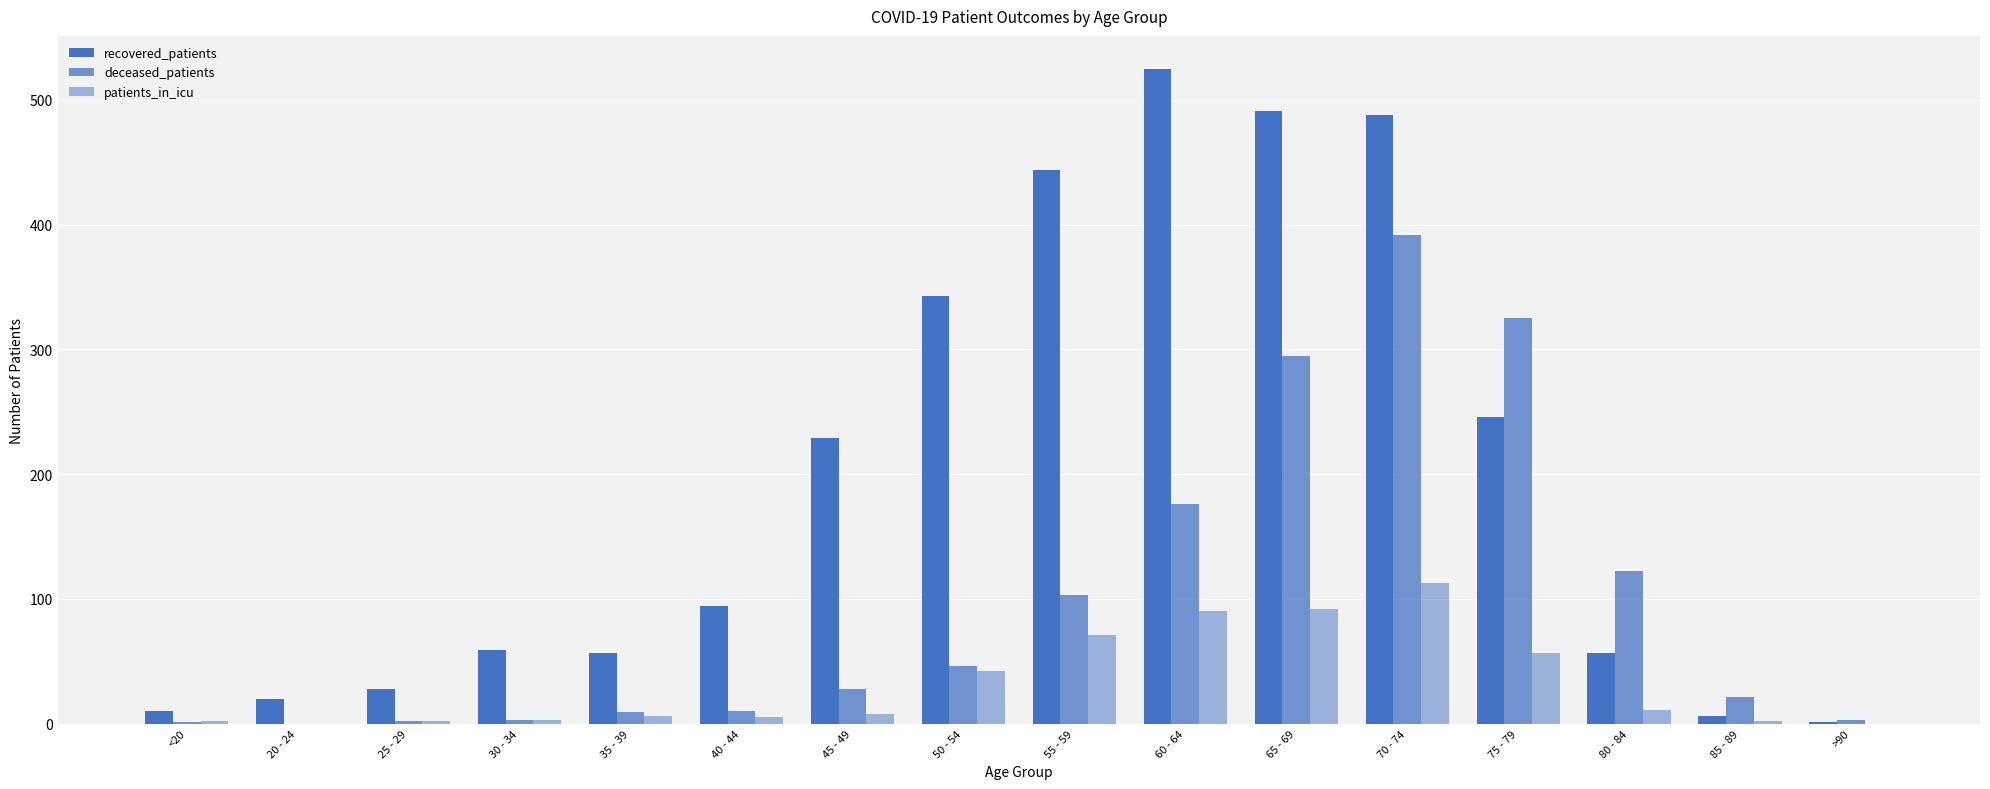

Rank the series at 25 - 29 from lowest to highest value.

deceased_patients, patients_in_icu, recovered_patients